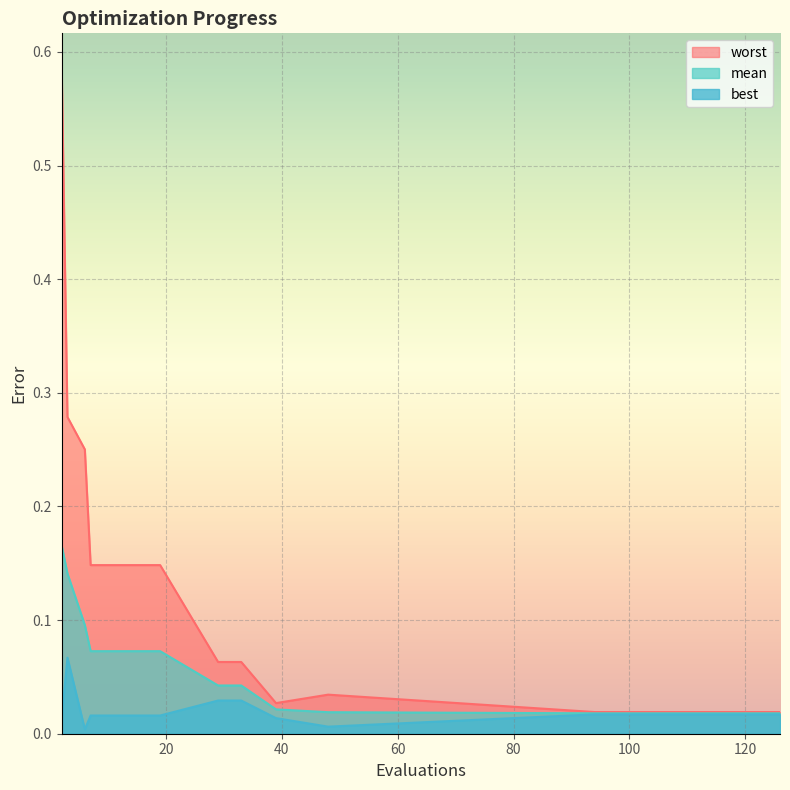

Between 48 and 6, which is larger?

6